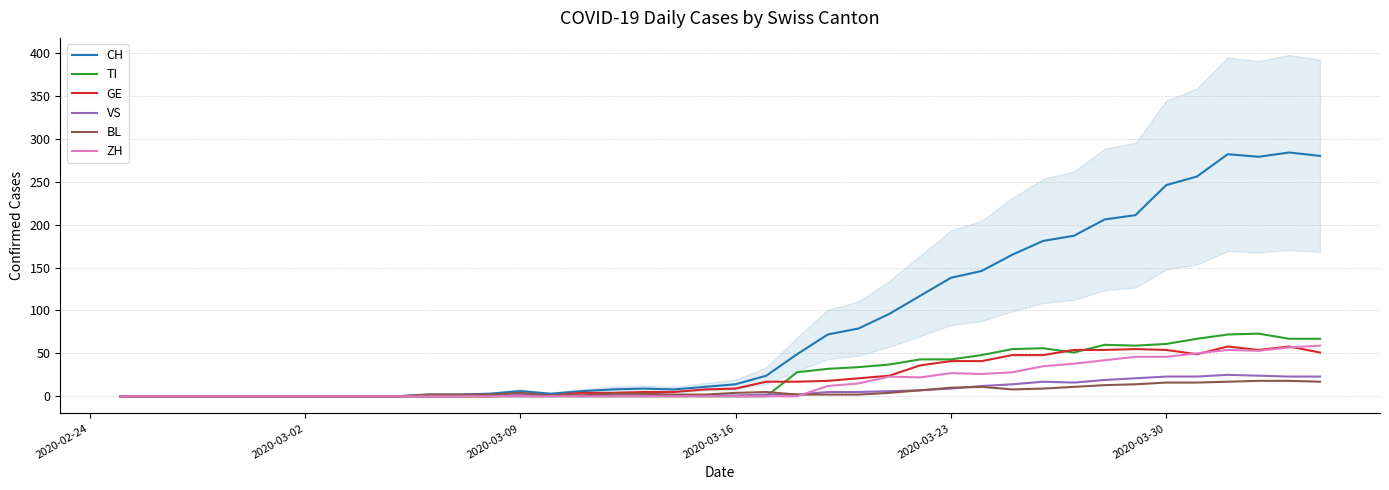

Reading left to right, what are all the values shown in this chart?

CH: 0	0	0	0	0	0	0	0	0	0	2	2	3	6	3	6	8	9	8	11	14	24	49	72	79	96	117	138	146	165	181	187	206	211	246	256	282	279	284	280
TI: 0	0	0	0	0	0	0	0	0	0	0	0	0	0	0	0	0	0	0	0	0	0	28	32	34	37	43	43	48	55	56	51	60	59	61	67	72	73	67	67
GE: 0	0	0	0	0	0	0	0	0	0	0	0	0	1	1	4	4	5	5	8	9	17	17	18	21	24	36	41	41	48	48	54	54	55	54	49	58	54	58	51
VS: 0	0	0	0	0	0	0	0	0	0	0	0	1	1	1	1	1	1	1	1	1	2	2	5	5	6	7	9	12	14	17	16	19	21	23	23	25	24	23	23
BL: 0	0	0	0	0	0	0	0	0	0	2	2	2	4	1	1	3	3	2	2	4	5	2	2	2	4	7	10	11	8	9	11	13	14	16	16	17	18	18	17
ZH: 0	0	0	0	0	0	0	0	0	0	0	0	0	0	0	0	0	0	0	0	0	0	0	12	15	23	22	27	26	28	35	38	42	46	46	50	54	53	57	59